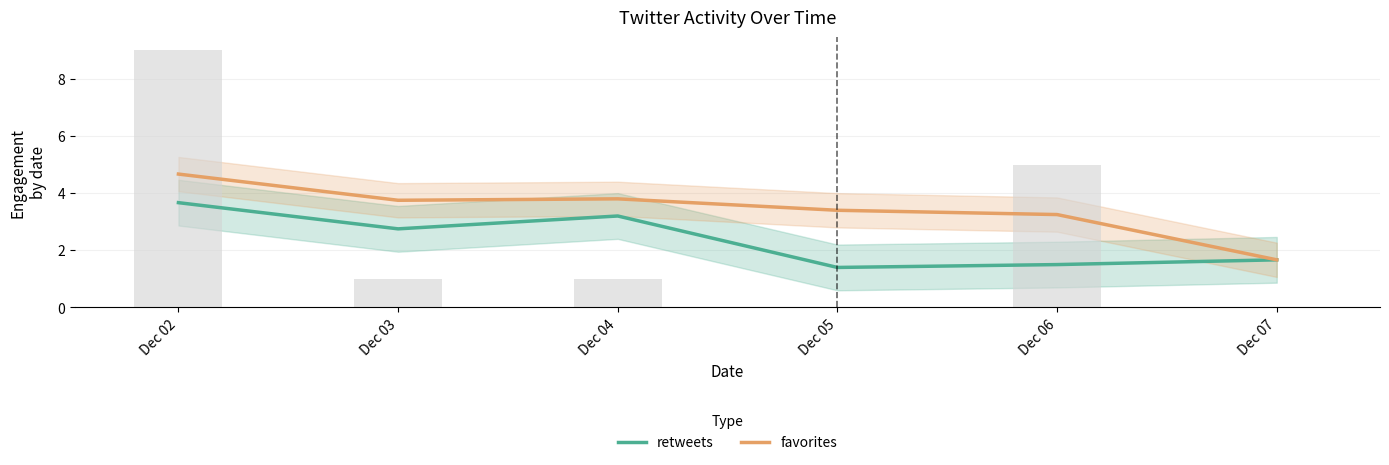

At which category does the chart reach its minimum across all series?

Dec 05